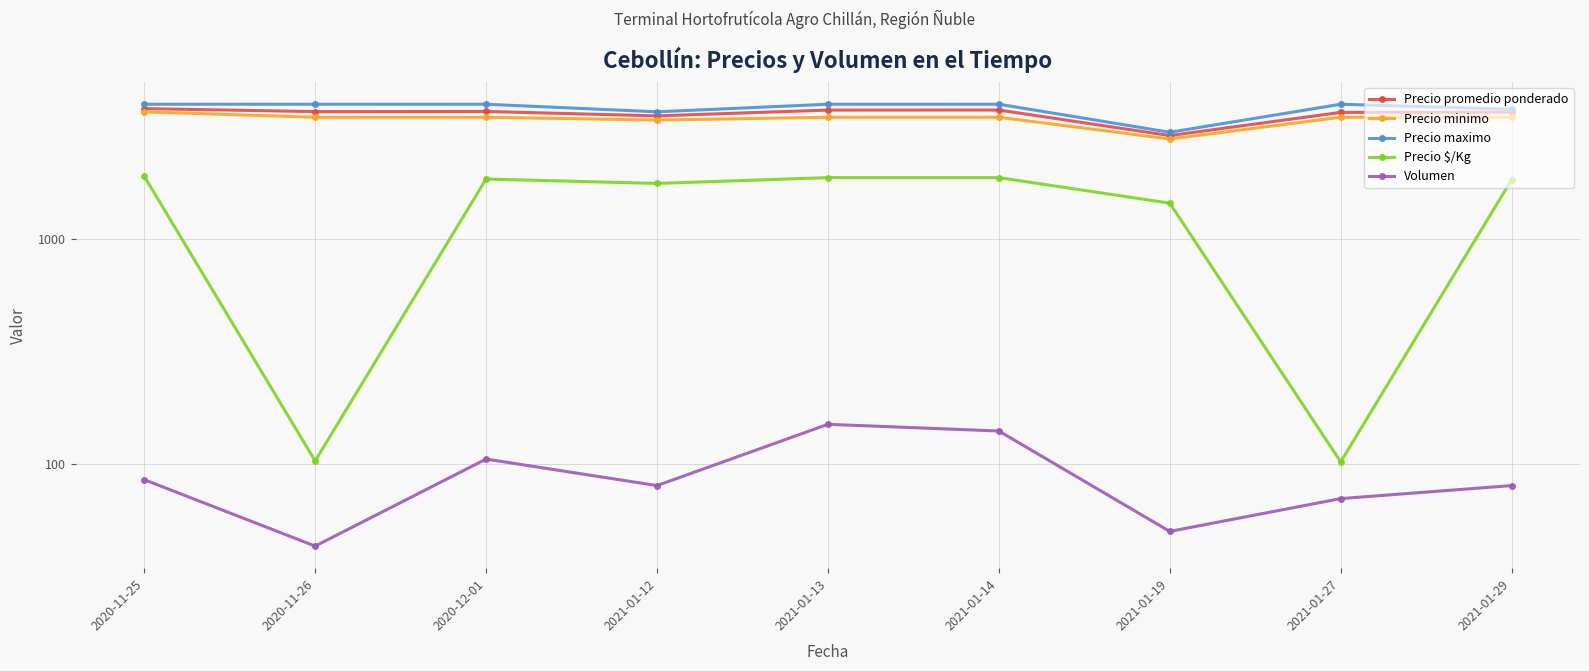

Is it true that Precio maximo equals 4000 at 2021-01-14?

True